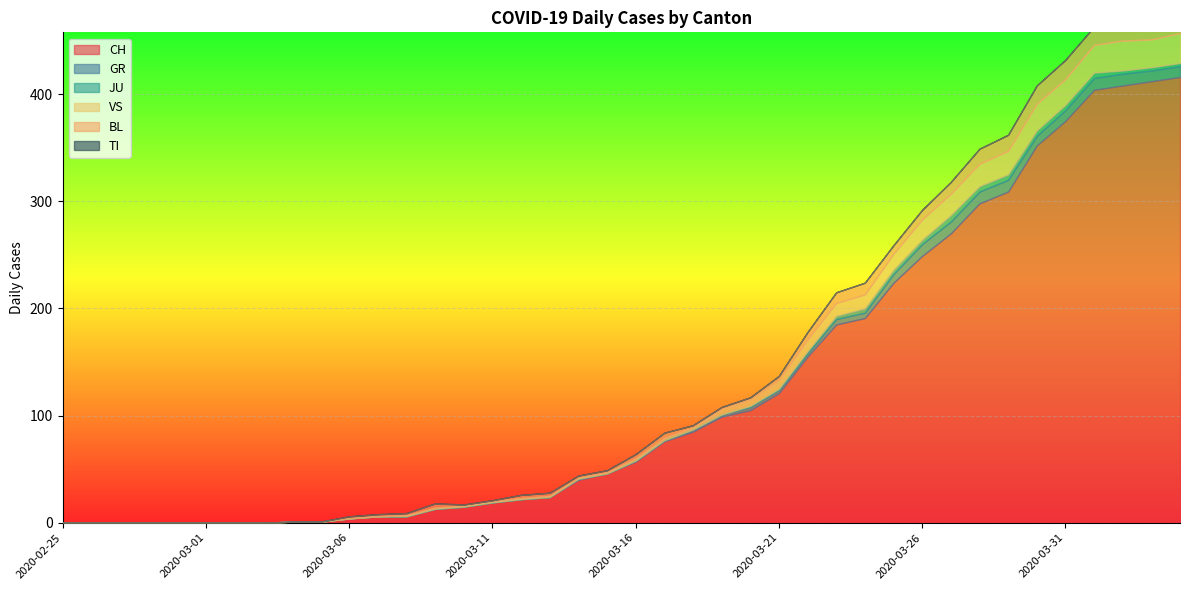

The value of BL at 2020-03-02 is 0. True or false?

True